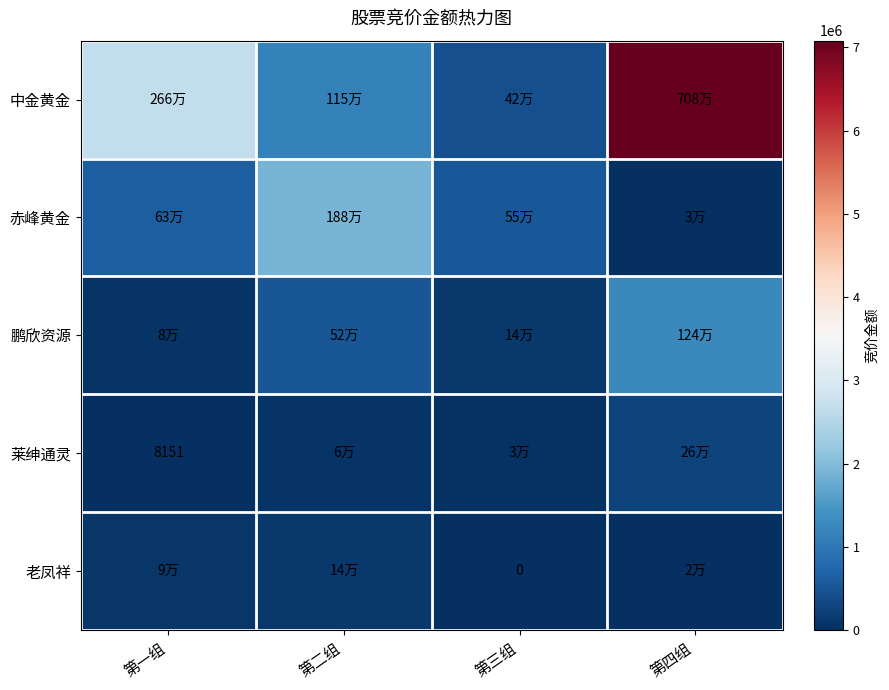

The 赤峰黄金 series shows 1884904 at 第二组. True or false?

True